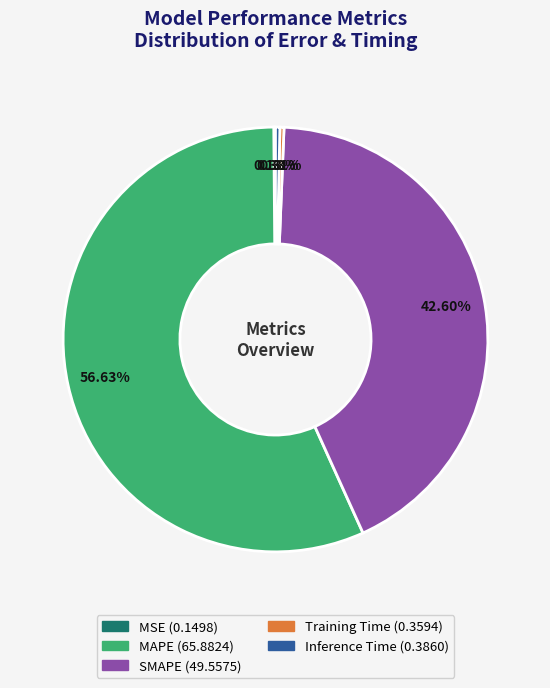

Combined, do SMAPE and Training Time account for over 50%?

No